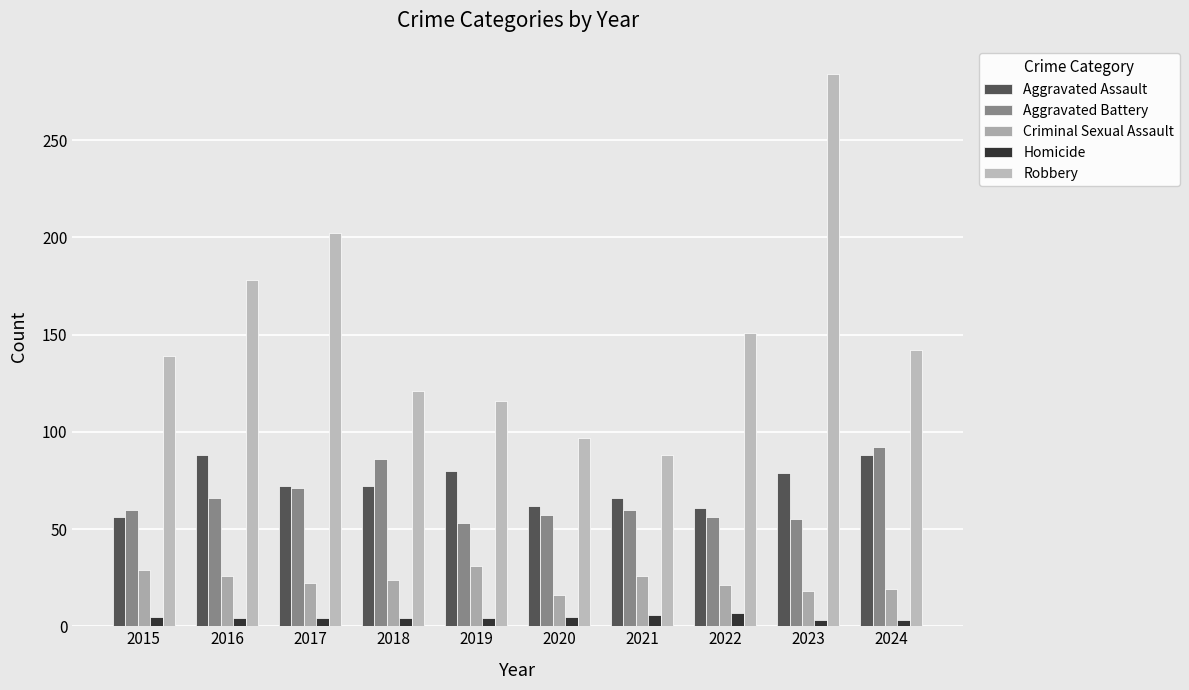

How many distinct data groups are displayed?

5